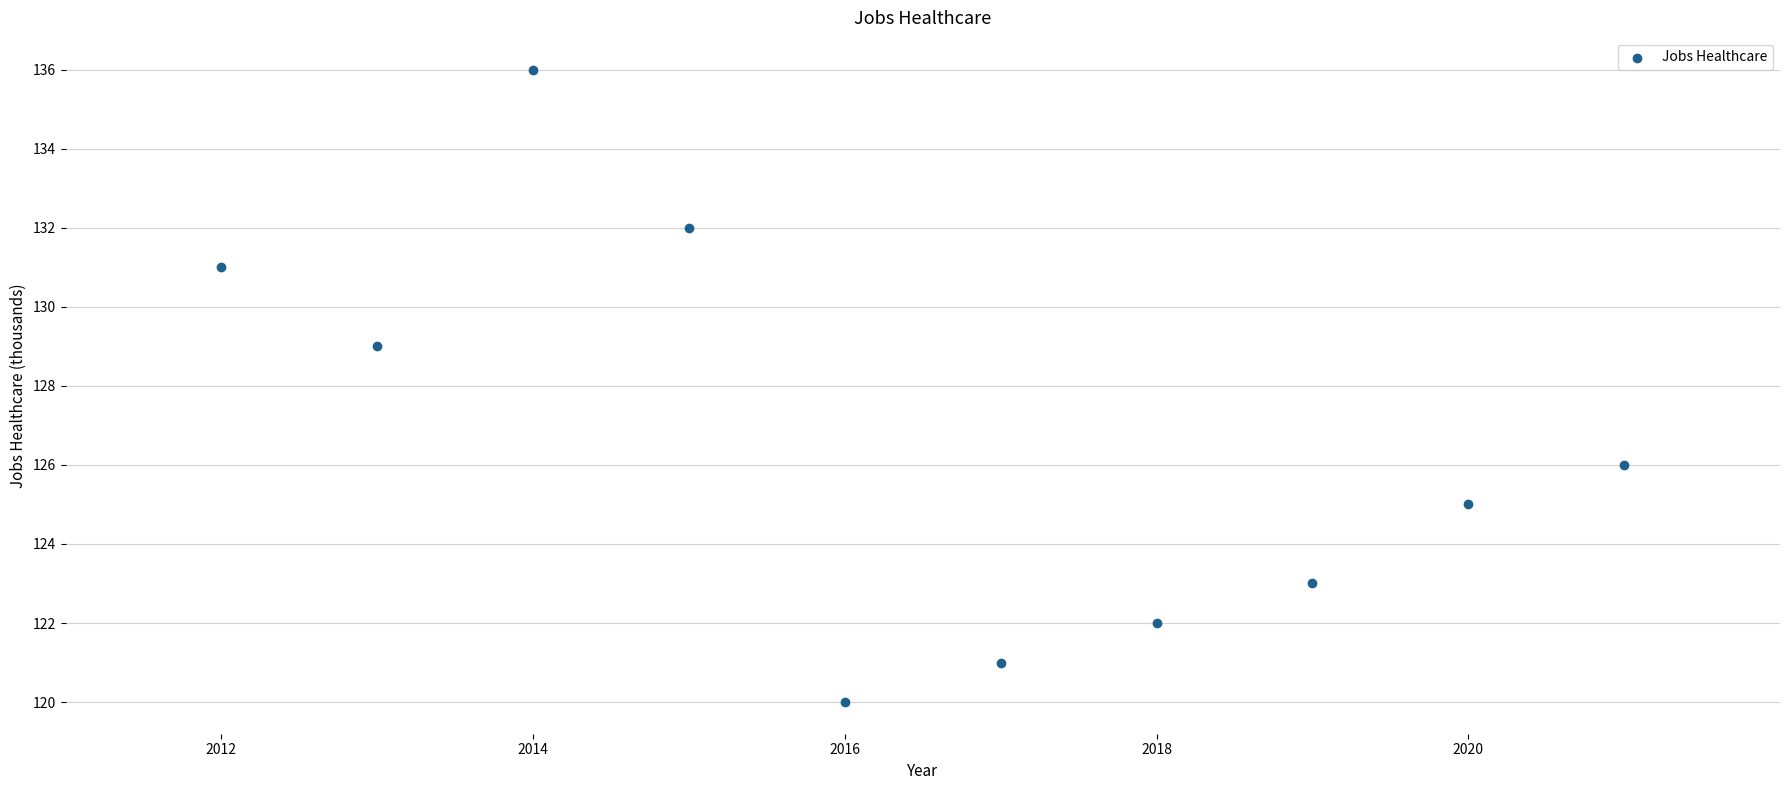

What is the range of X values (max minus min)?

9